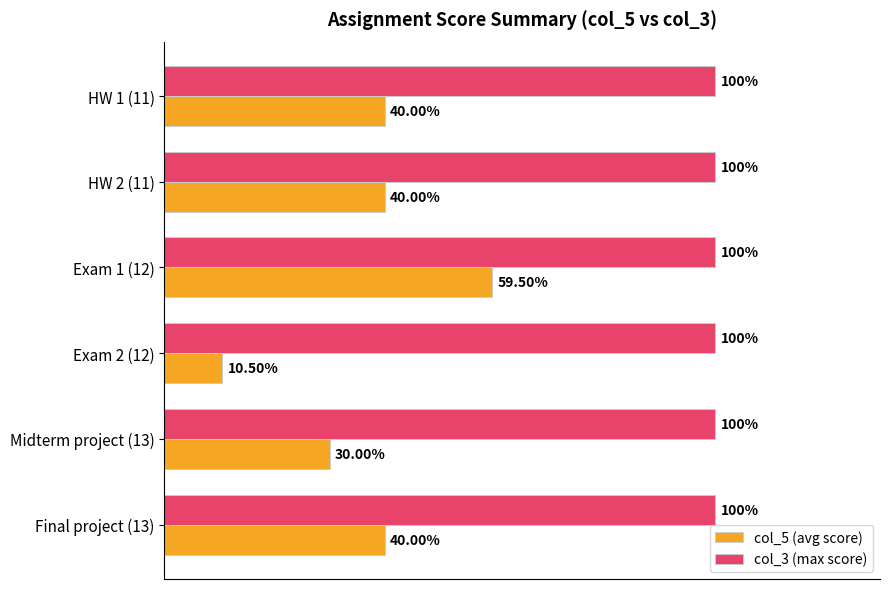

Between Exam 1 (12) and Exam 2 (12), which series saw the biggest shift?

col_5 (avg score)